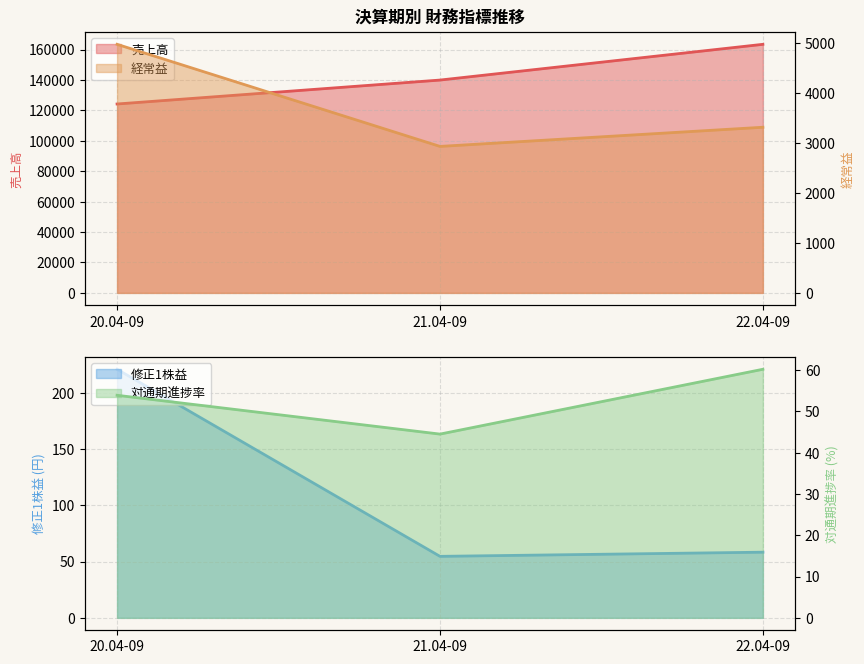

The 売上高 series shows 124180.0 at 20.04-09. True or false?

True